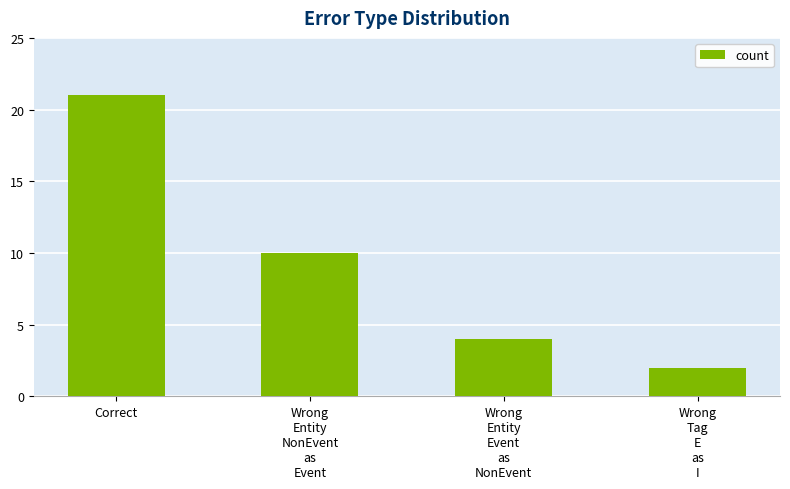

Approximately how many times larger is the value at Wrong
Entity
Event
as
NonEvent compared to Wrong
Entity
NonEvent
as
Event?

0.4